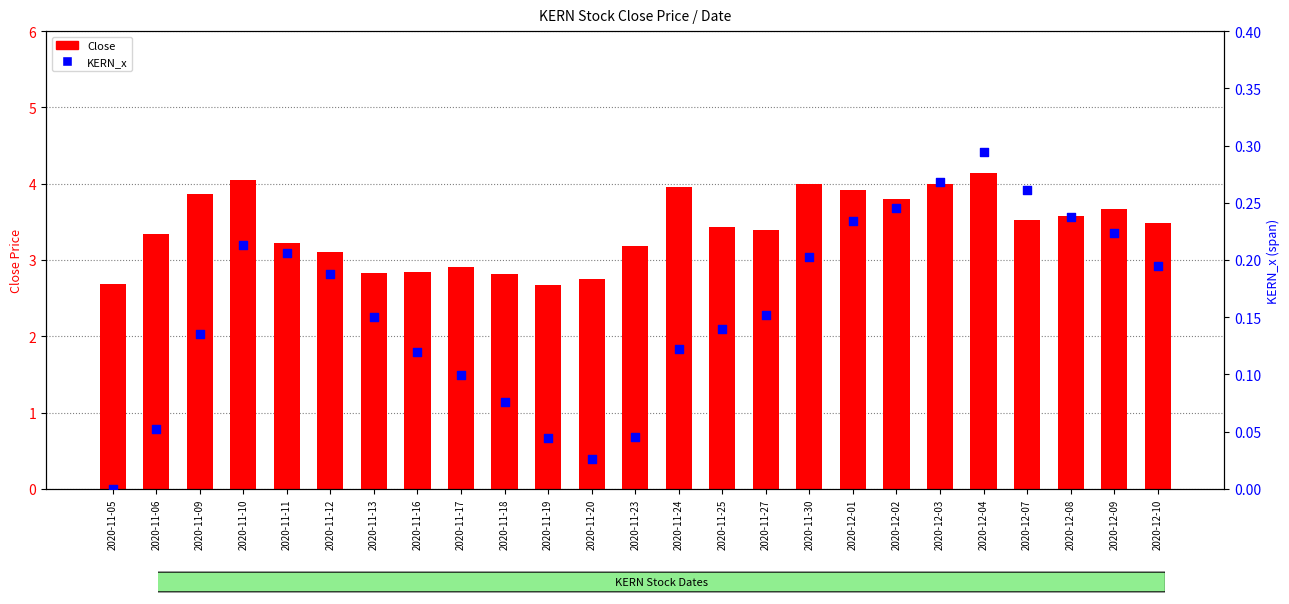

At which category is the sum across all series the highest?

2020-12-04